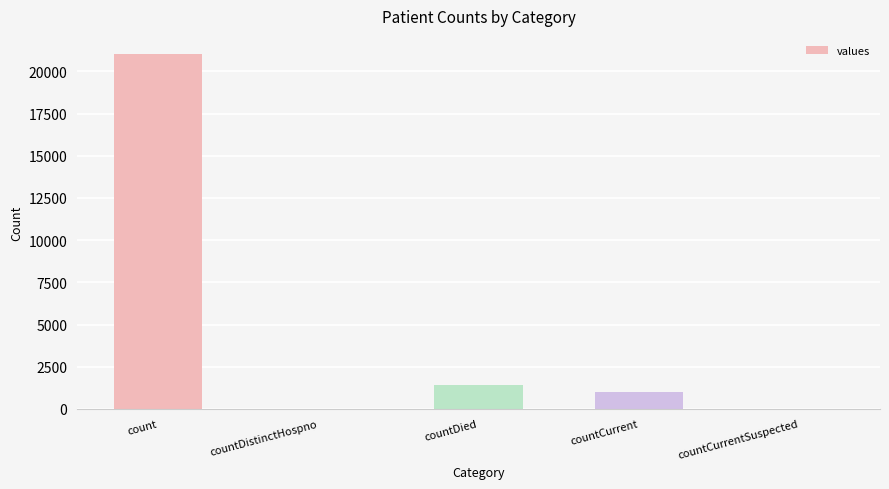

What is the sum of all values?

23461